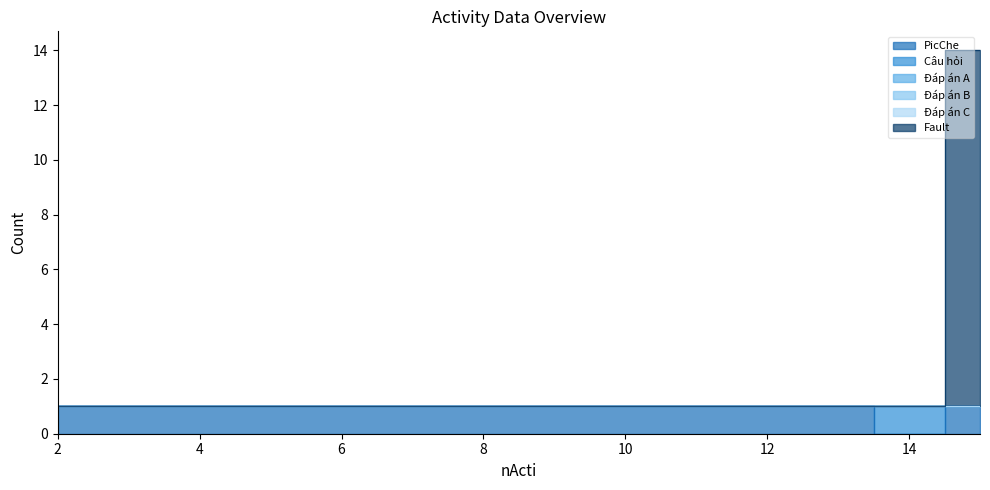

Is it true that PicChe equals 1 at 4?

True